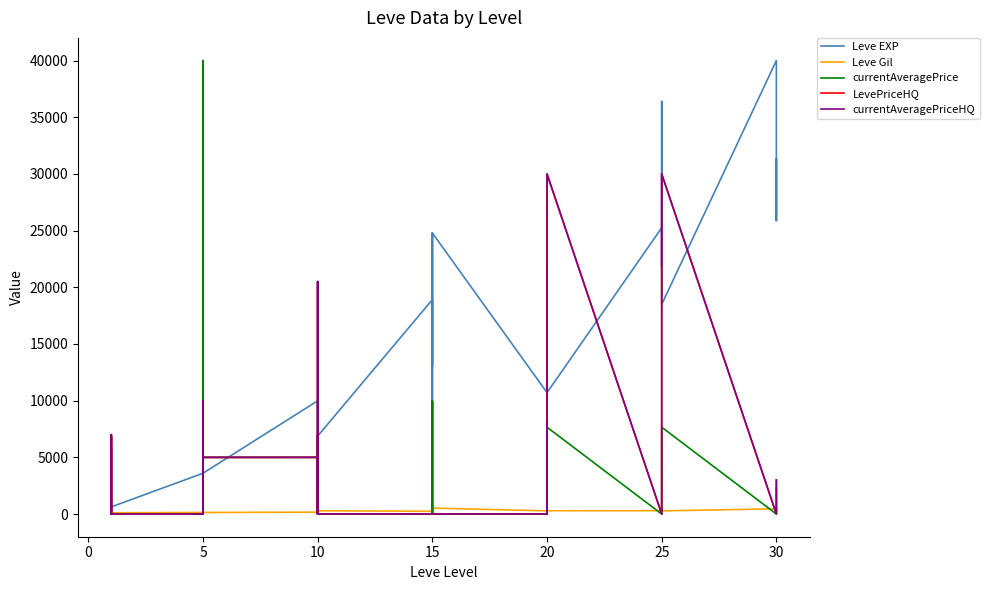

What is the difference between the second highest and second lowest values in the Leve EXP series?

35940